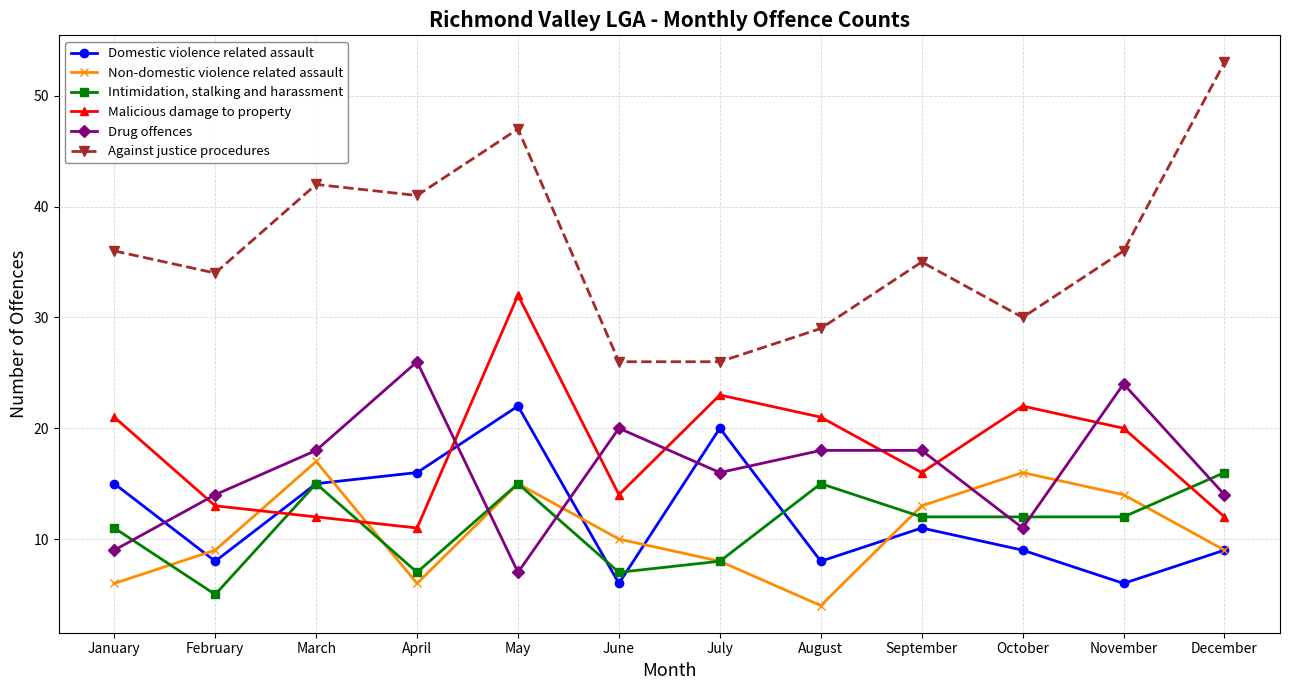

What is the difference between the highest and lowest values at June?

20